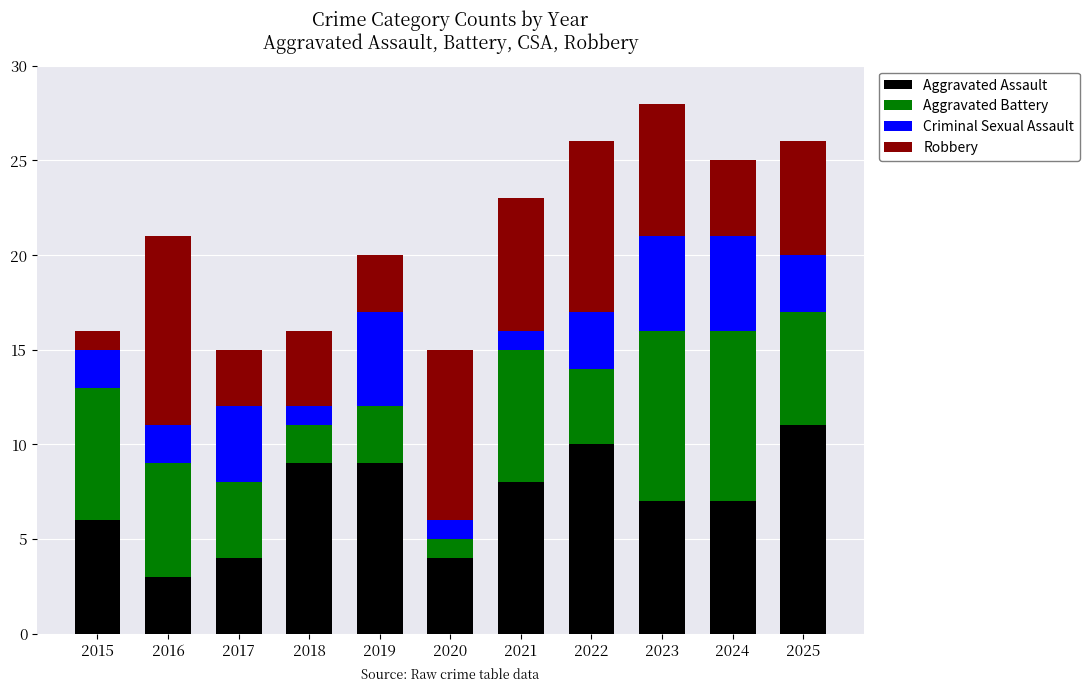

What is the total value across all series at 2025?

26